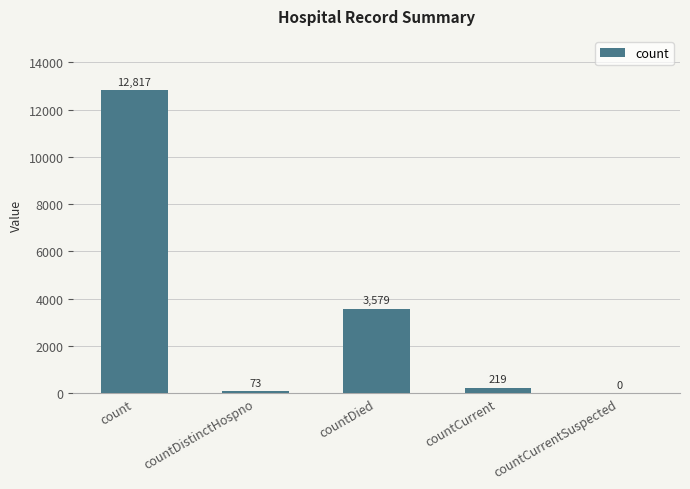

The value at count is 12817. True or false?

True